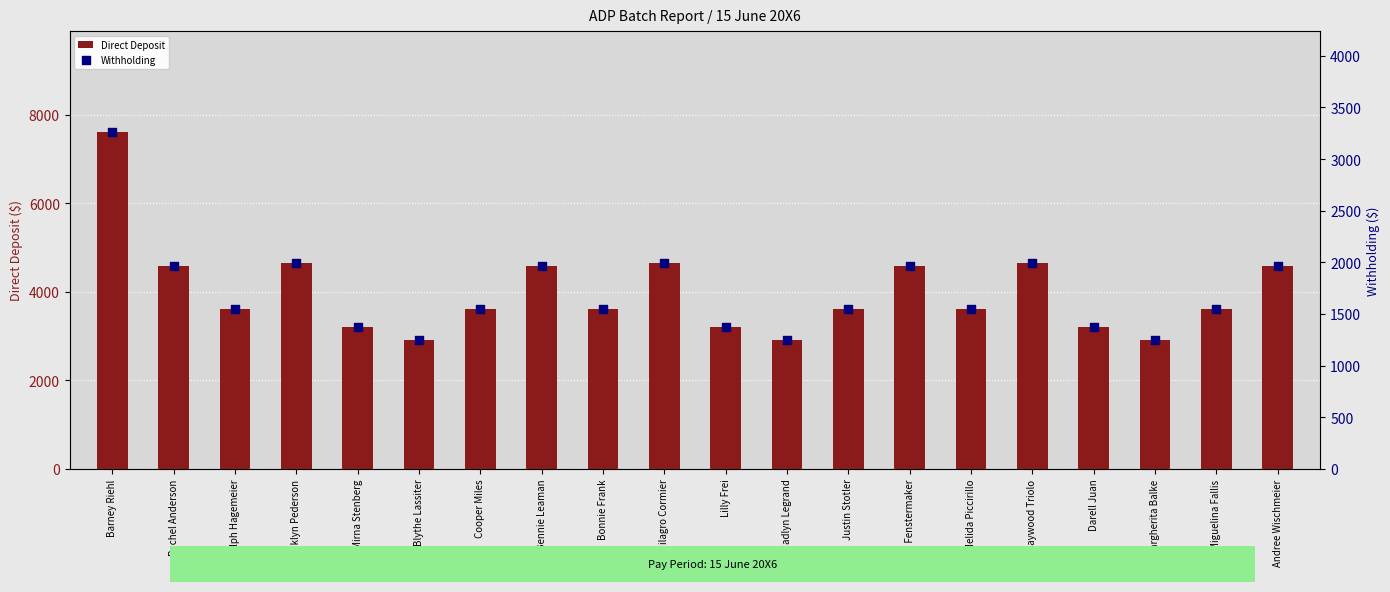

At how many categories does at least one series exceed 6009?

1